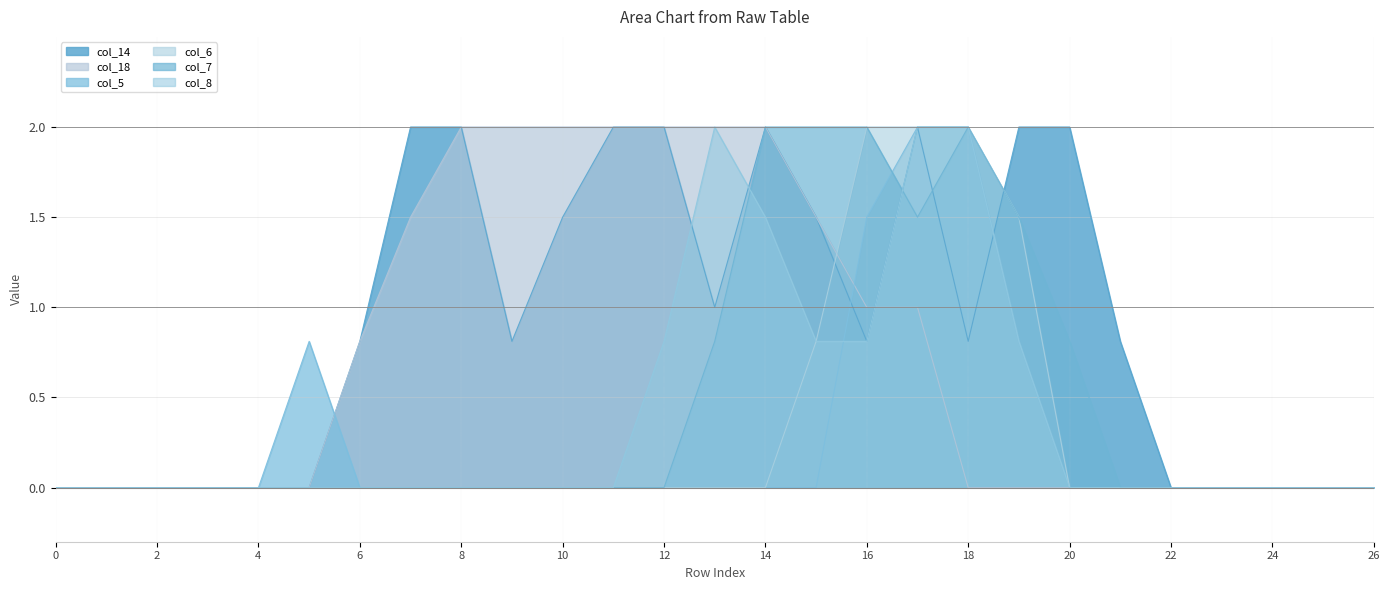

What are all the series names shown in the legend?

col_14, col_18, col_5, col_6, col_7, col_8